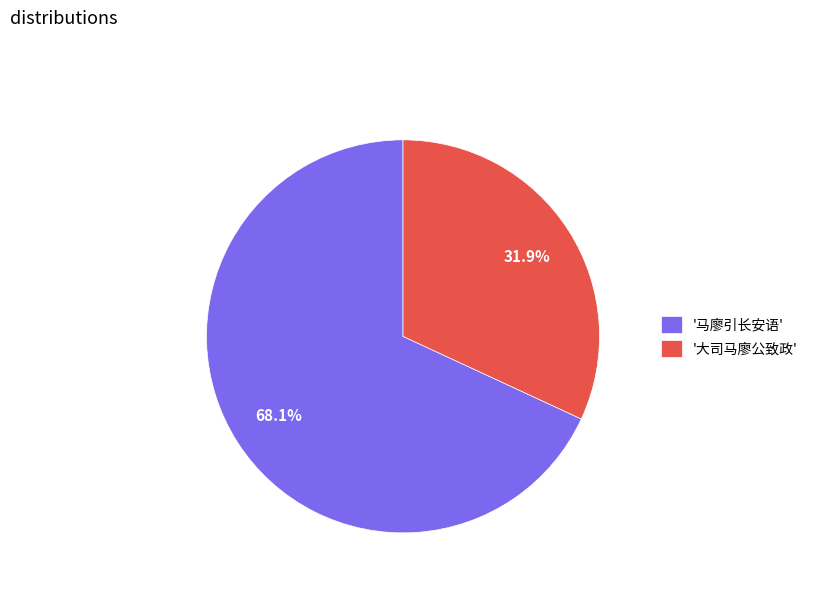

Rank the categories by value from highest to lowest.

'马廖引长安语', '大司马廖公致政'